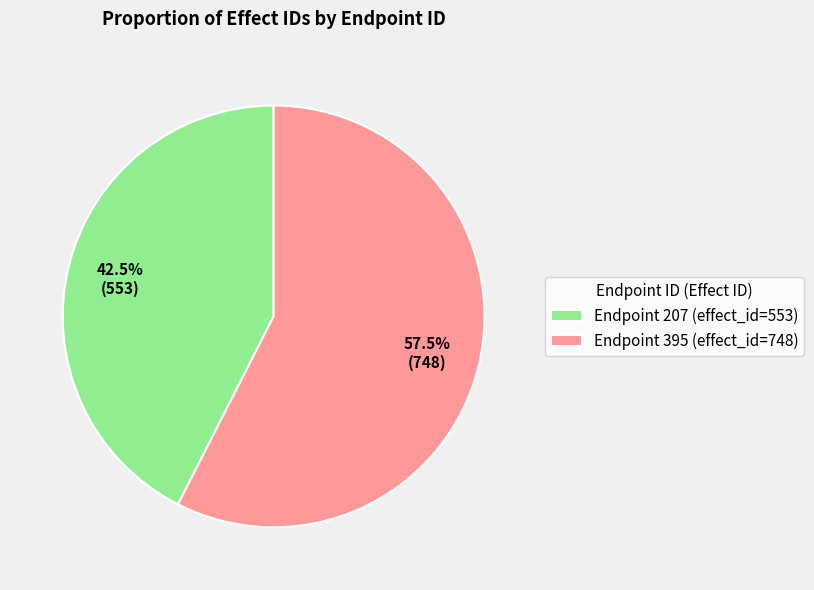

Which category has the biggest portion of the pie?

Endpoint 395 (effect_id=748)